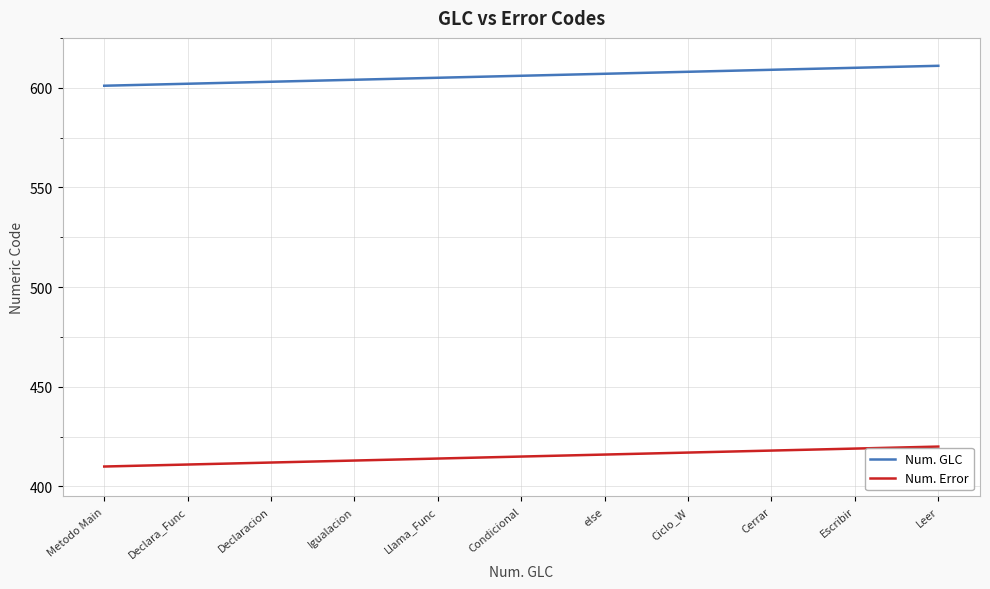

True or false: Num. Error and Num. GLC cross at least once.

False